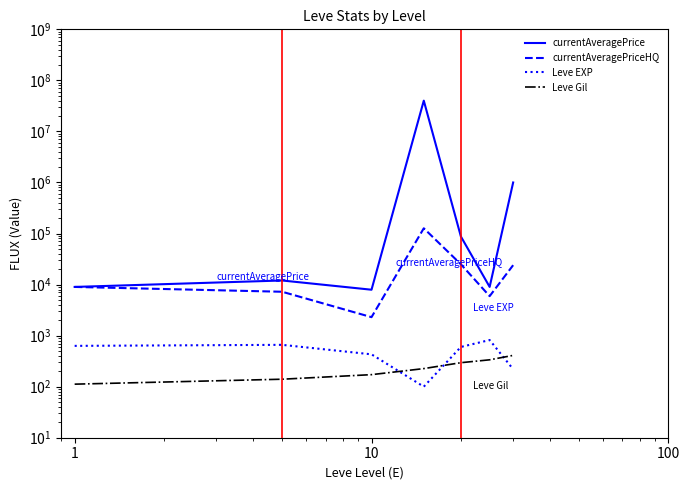

True or false: Leve EXP and currentAveragePrice intersect in this chart.

False